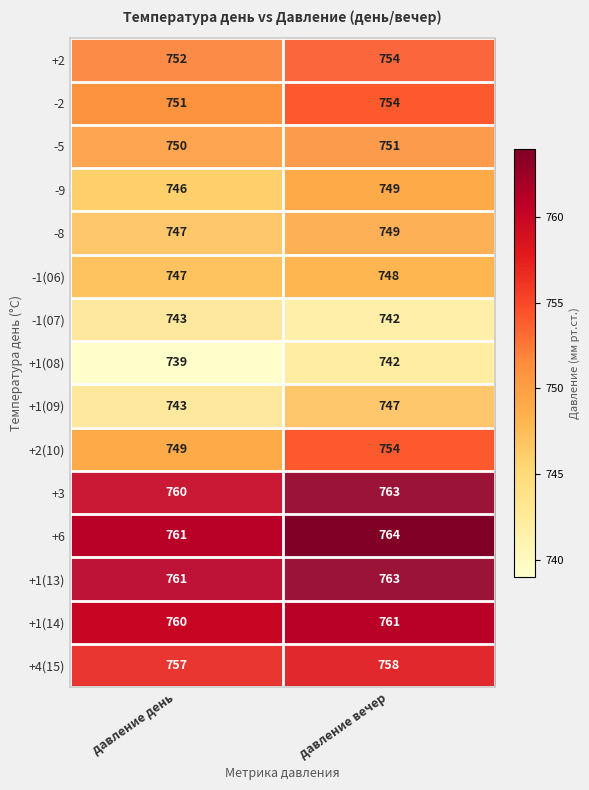

What is the total value across all series at давление вечер?

11299